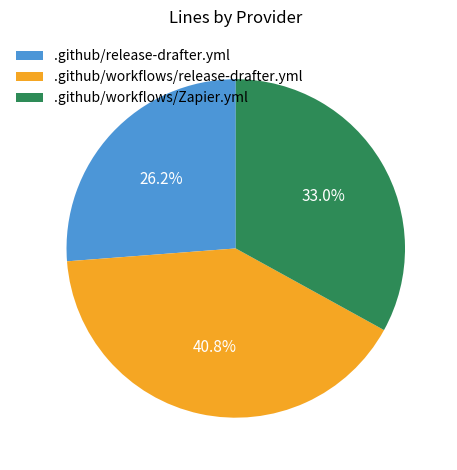

Which slice is the smallest?

.github/release-drafter.yml